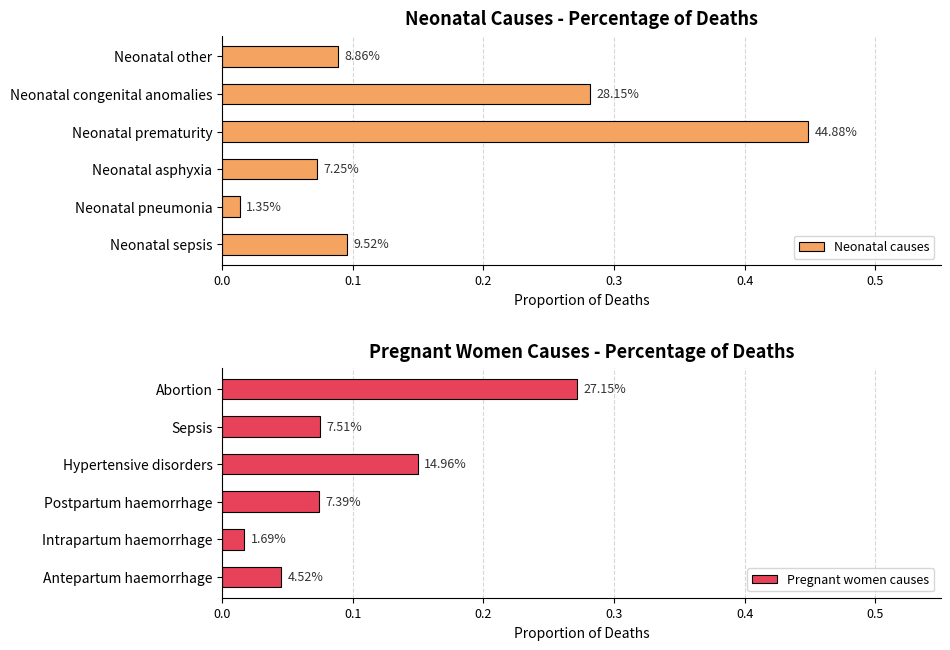

What is the average value of the Pregnant women causes series?

0.1